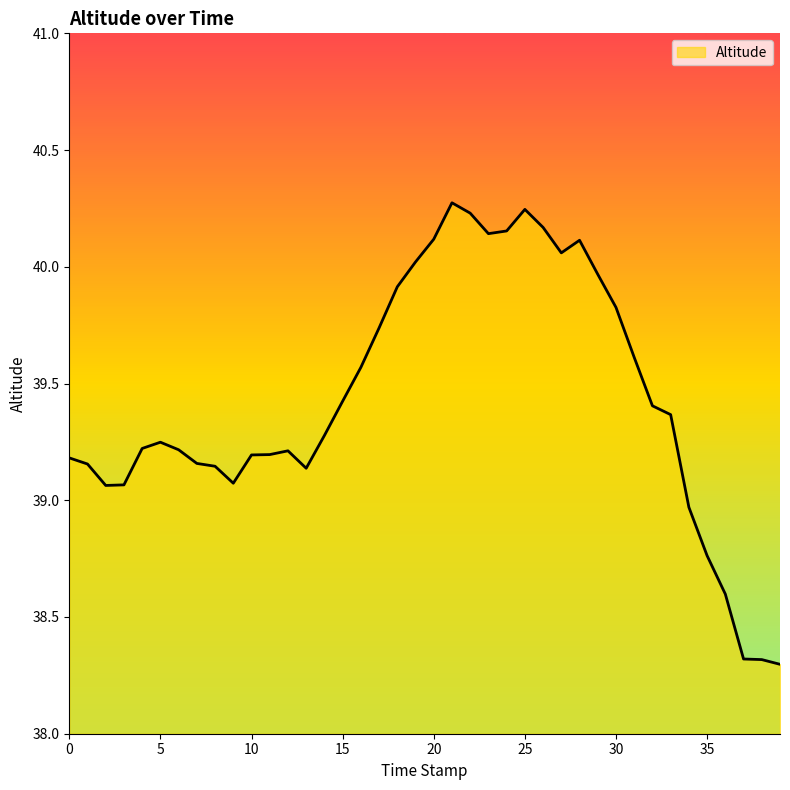

What is the maximum value shown in the chart?

40.3